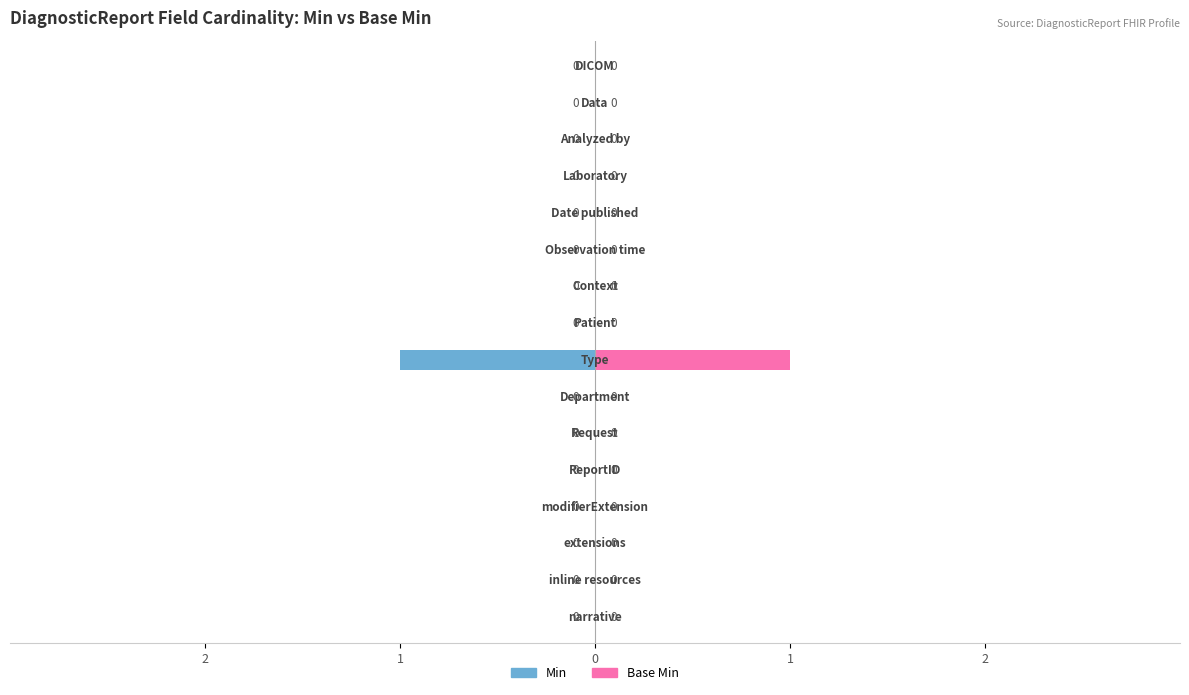

Is the value of Min at 15 greater than the value of Base Min at 7?

No